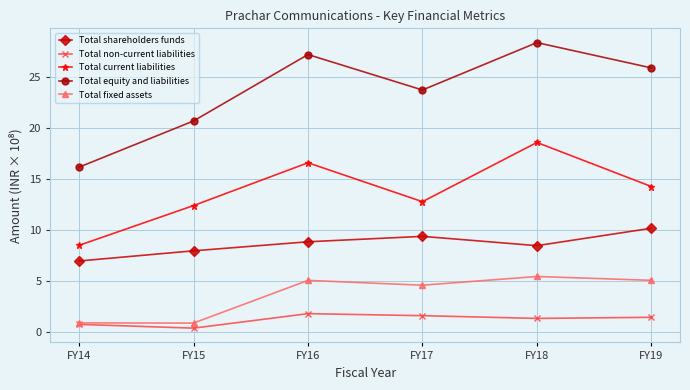

Where is the first local minimum for Total non-current liabilities?

FY15